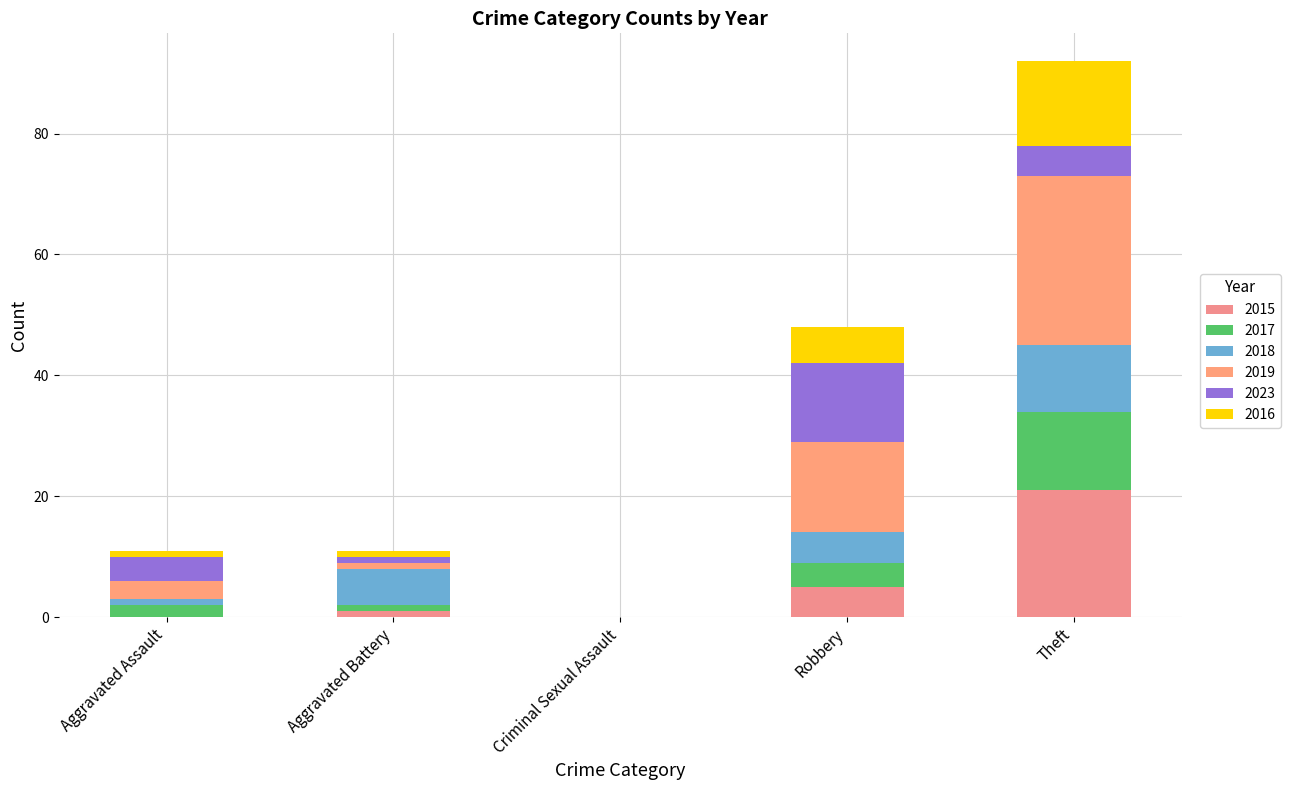

Are the bars horizontal?

No